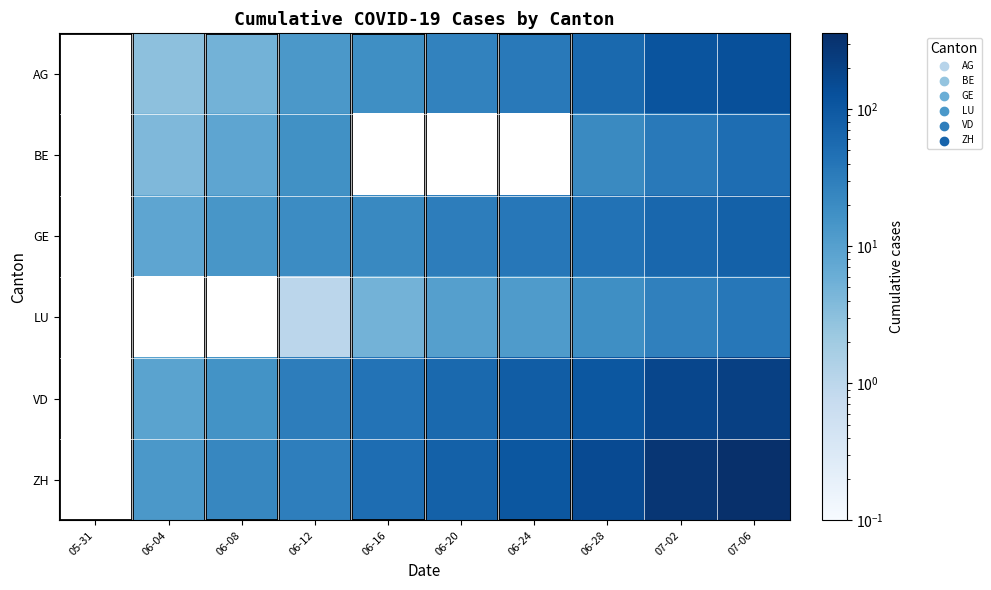

At which category is the sum across all series the highest?

07-06